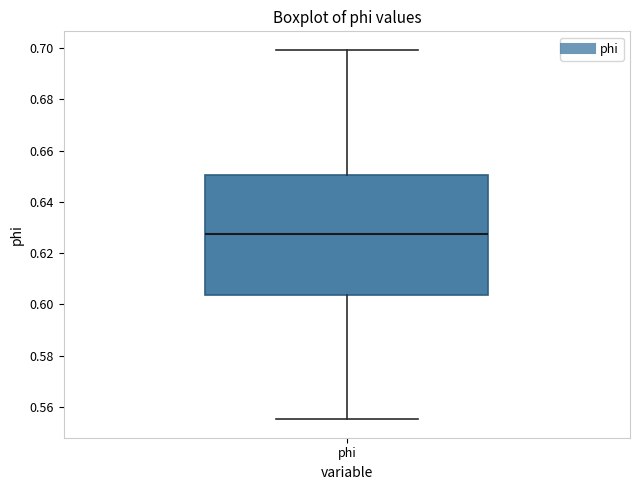

Transcribe this box plot: give where the median line is, the range the box spans, and where the two whiskers end, as read against the y-axis. The values are not printed on the chart, so give them approximately, as read against the axis.

median 0.628, box 0.604 to 0.650, whiskers 0.556 to 0.700